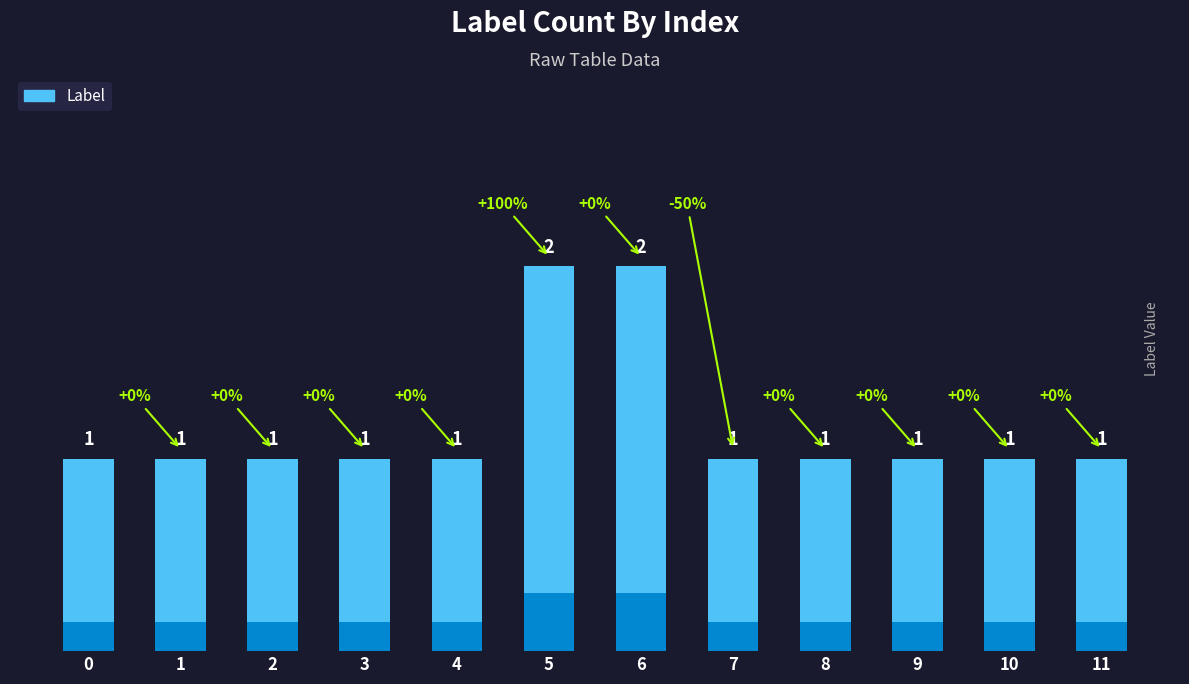

Reading right to left, transcribe all the data shown in this chart.

11=1	10=1	9=1	8=1	7=1	6=2	5=2	4=1	3=1	2=1	1=1	0=1